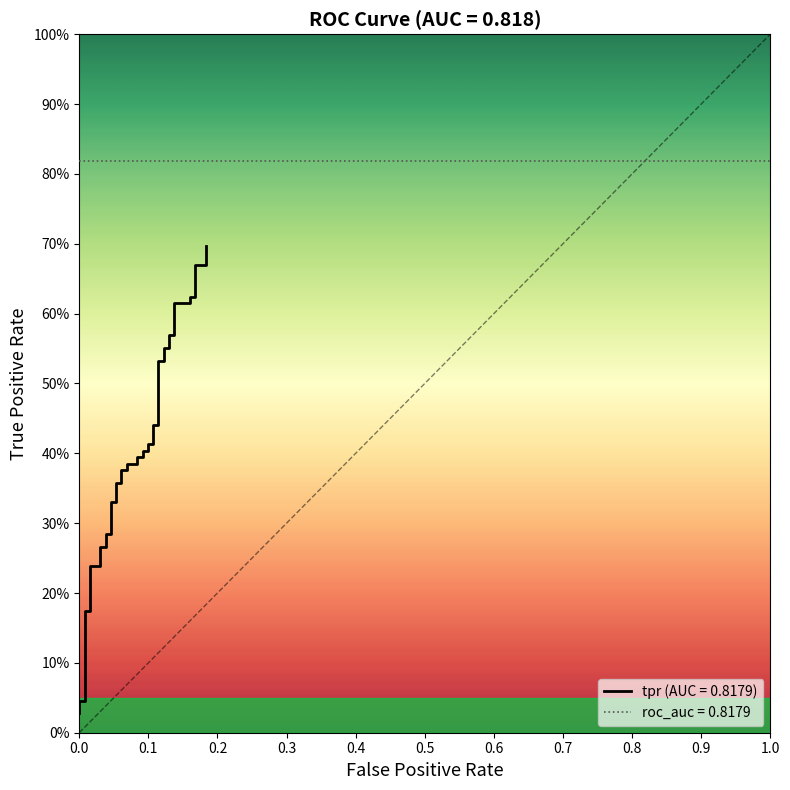

What is the average value?

0.4